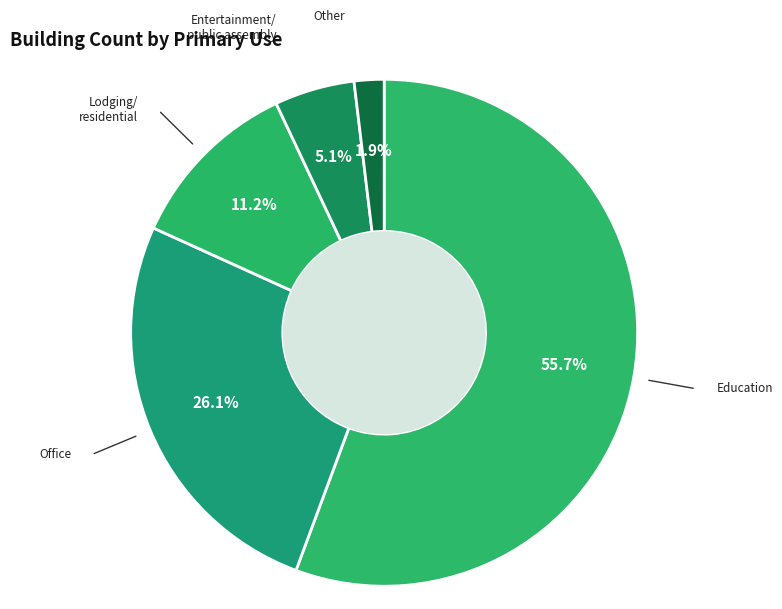

How many slices are in this pie chart?

5